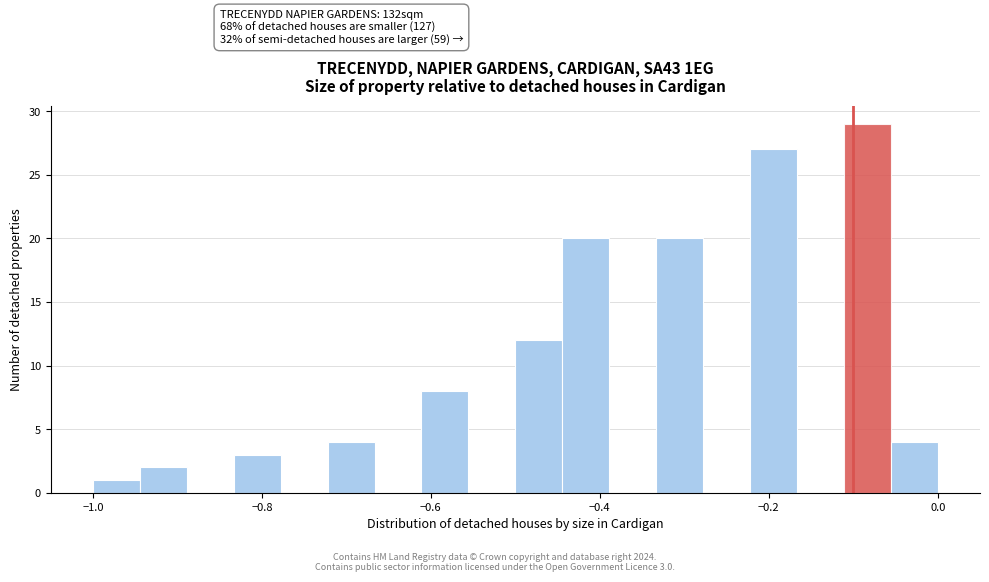

Read against the x-axis, roughly where is the centre of the tallest bar?

-0.08